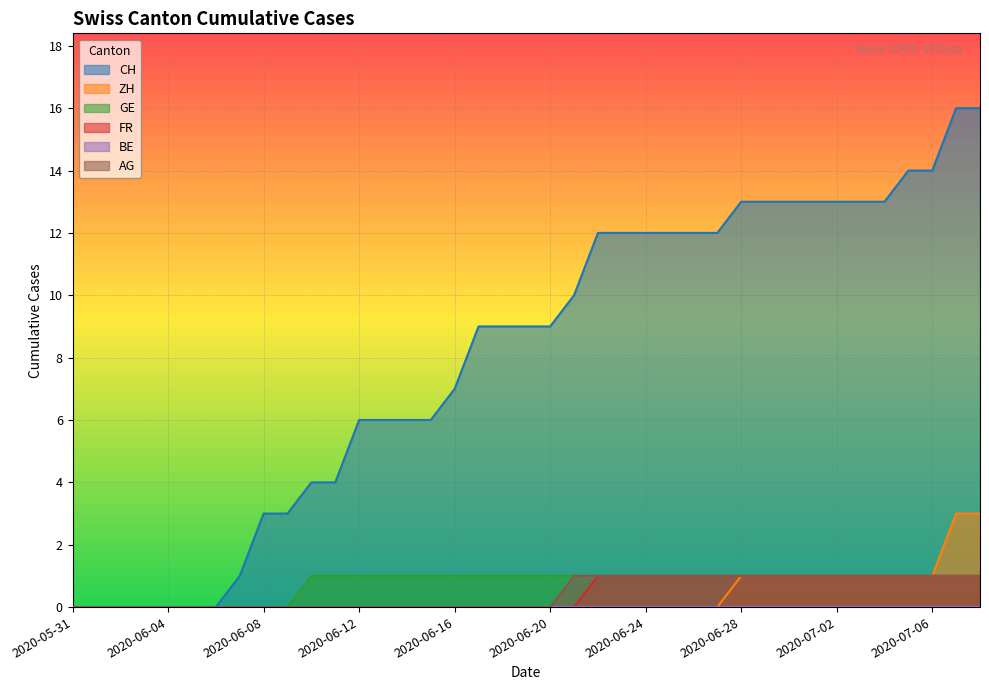

Which series changed the most between 2020-06-12 and 2020-06-28?

CH